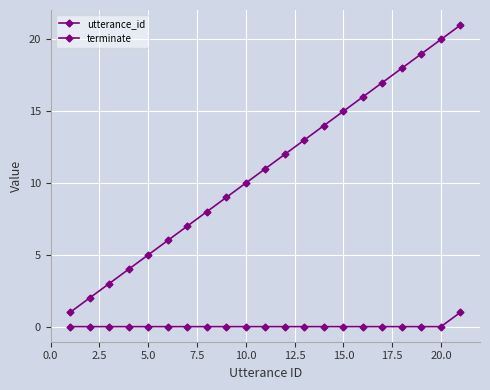

True or false: utterance_id and terminate cross at least once.

False